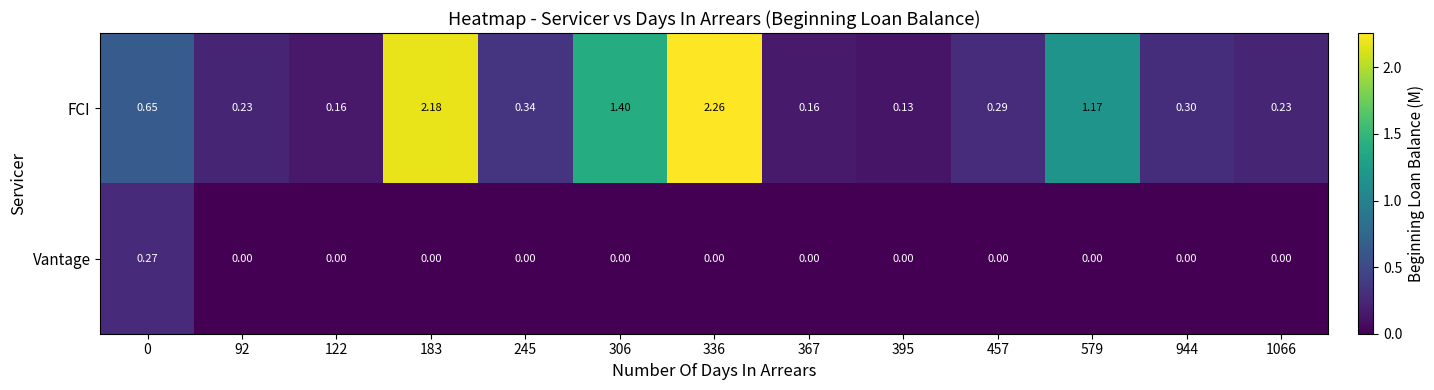

At 245, list the series in order from largest to smallest.

FCI, Vantage